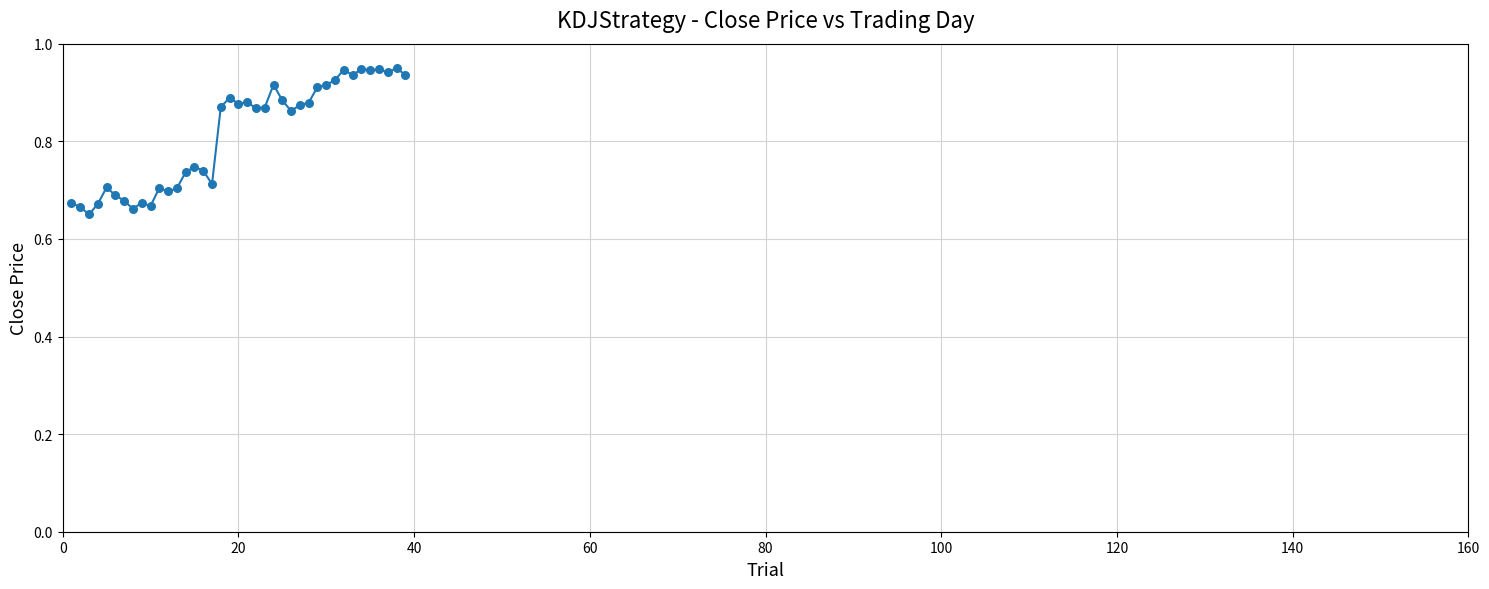

What is the difference between the maximum and minimum values?

0.3